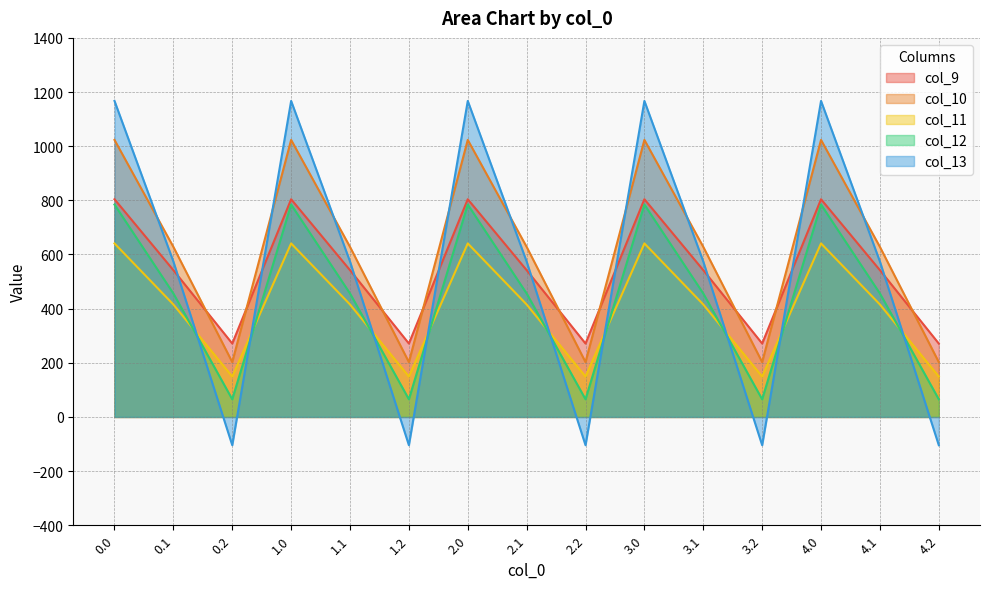

Which series has the largest total across all categories?

col_10